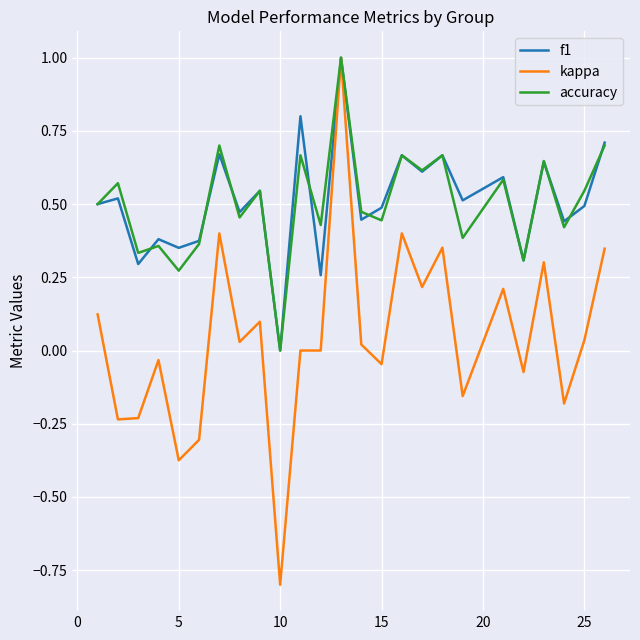

What is the maximum value shown in the chart?

1.0